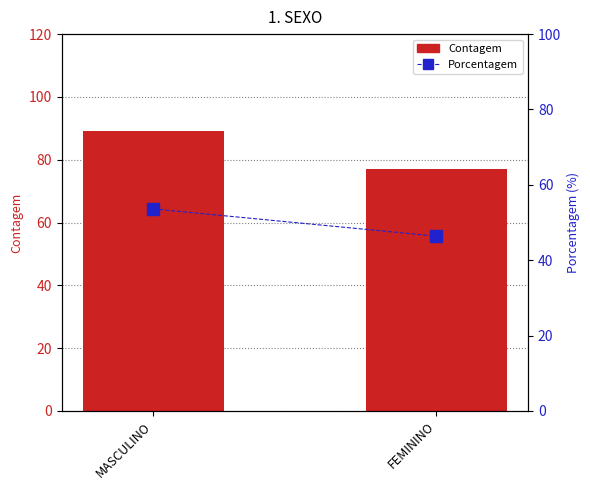

What is the minimum value shown in the chart?

46.4